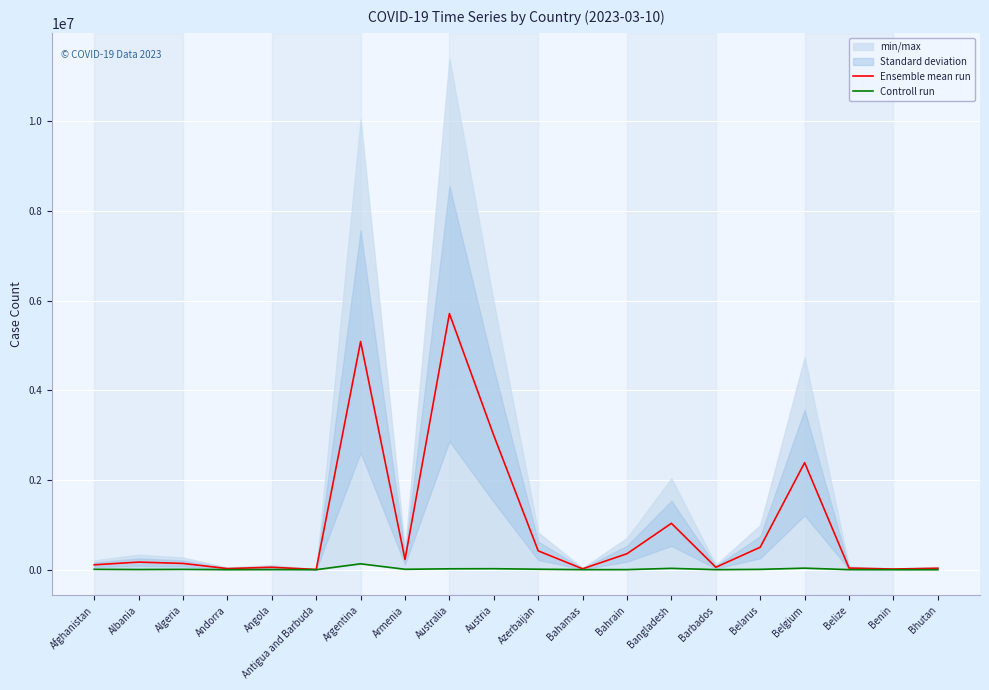

Which series has the largest range (max minus min)?

Ensemble mean run